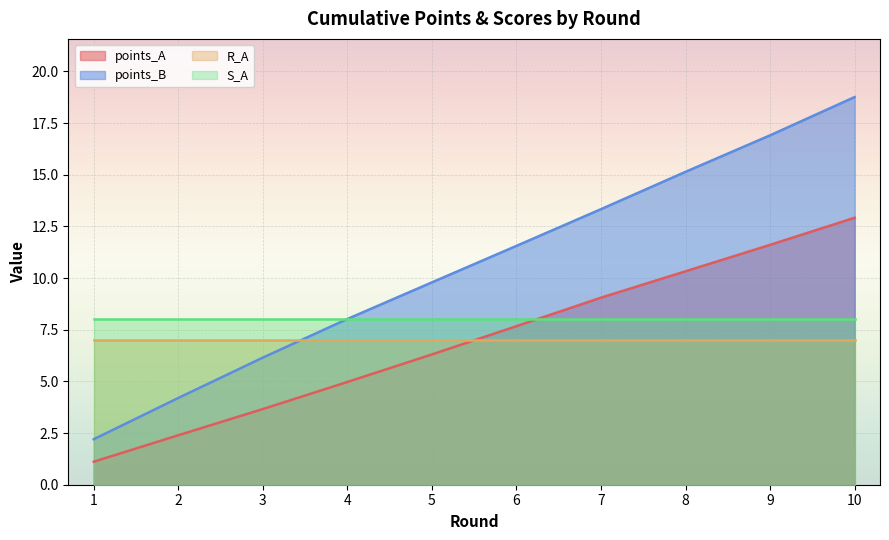

True or false: points_A and points_B intersect in this chart.

False